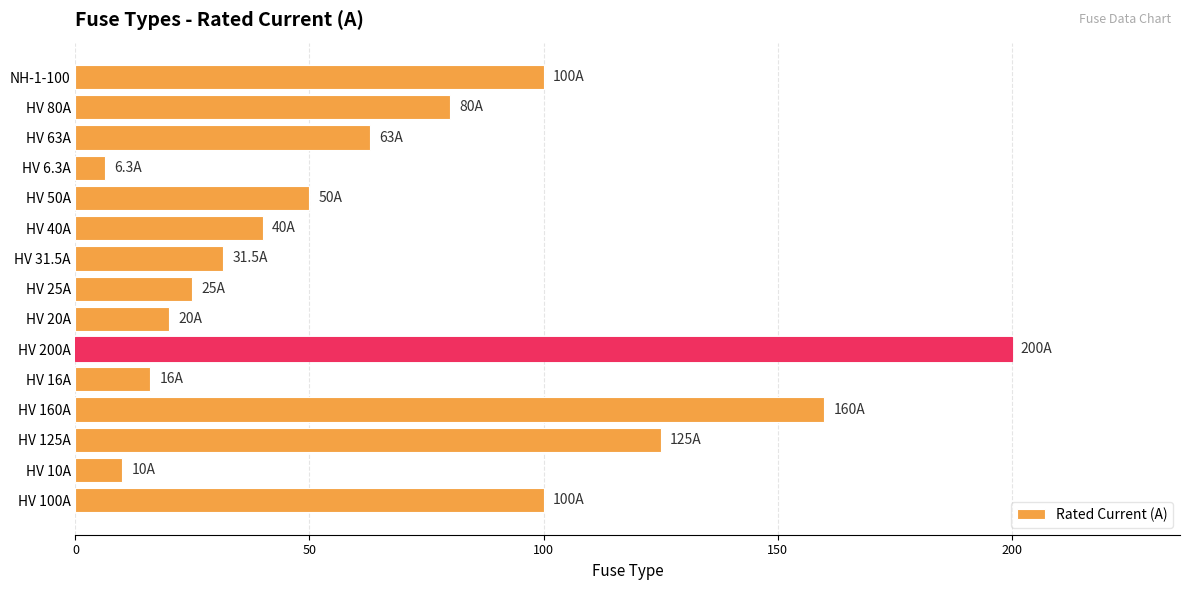

Reading bottom to top, what are all the values shown in this chart?

100.0	10.0	125.0	160.0	16.0	200.0	20.0	25.0	31.5	40.0	50.0	6.3	63.0	80.0	100.0